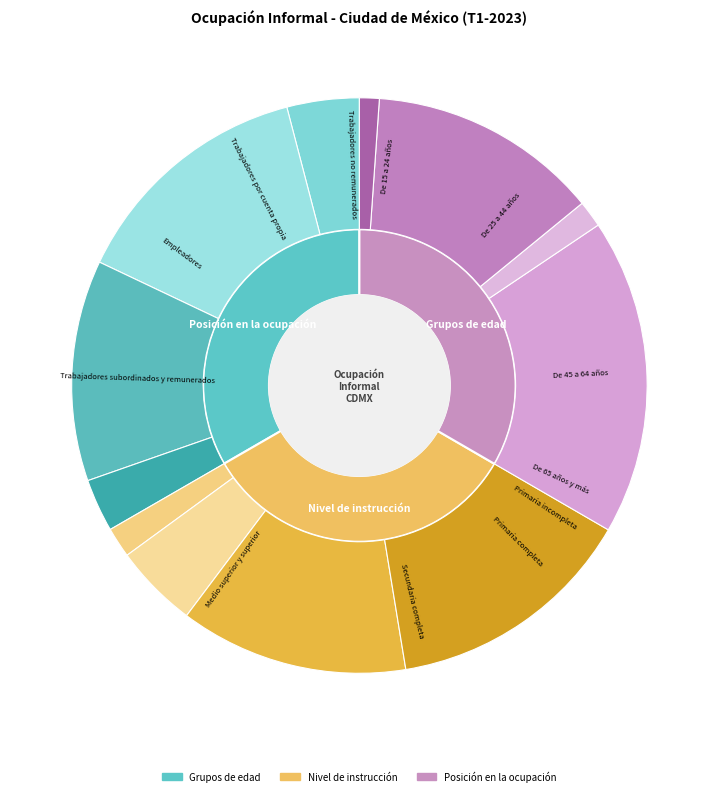

What percentage is the Secundaria completa slice, to the nearest percent?

13%